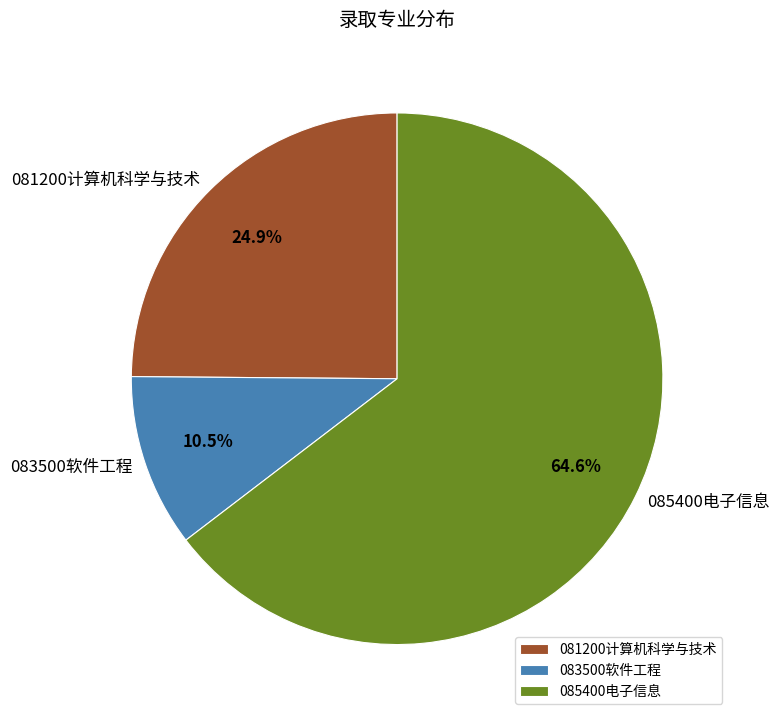

To the nearest percent, what is the difference between the largest and smallest slice percentages?

54%